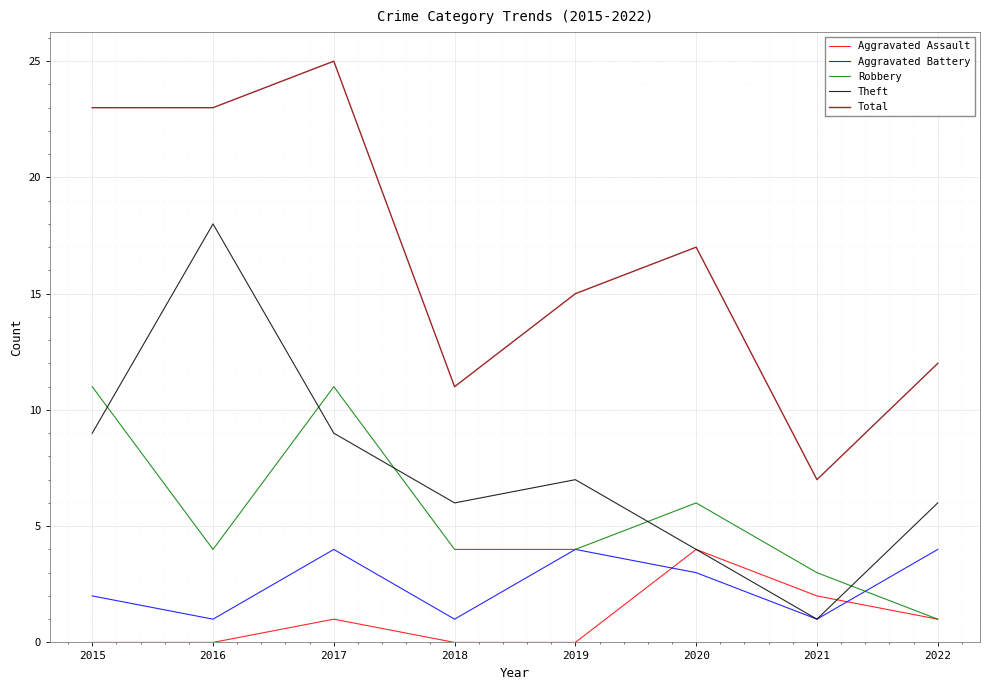

What is the greatest value displayed?

25